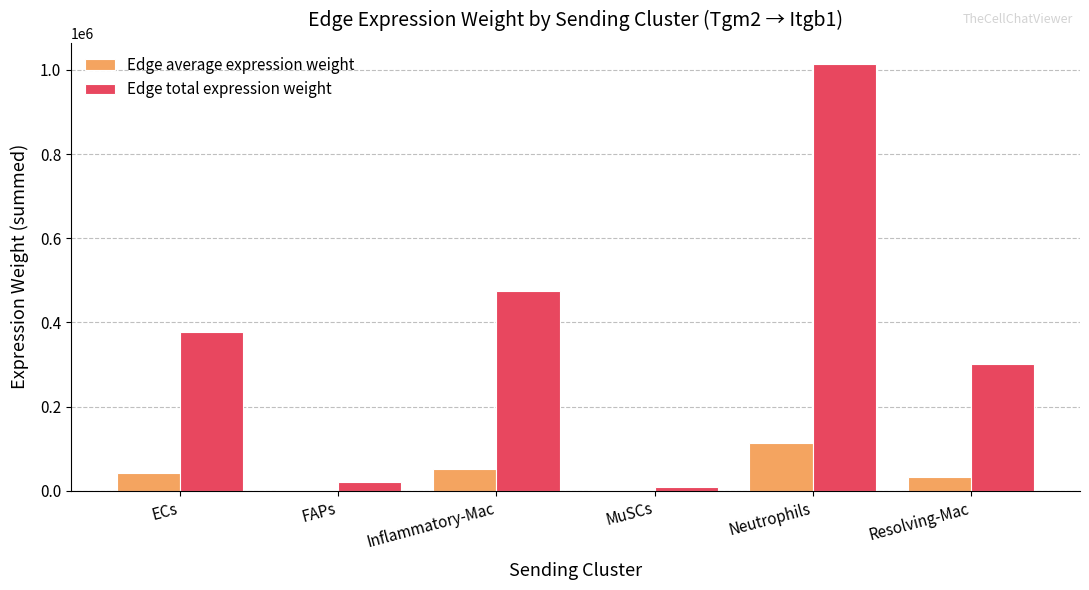

Is it true that Edge total expression weight equals 141294.0 at Resolving-Mac?

False